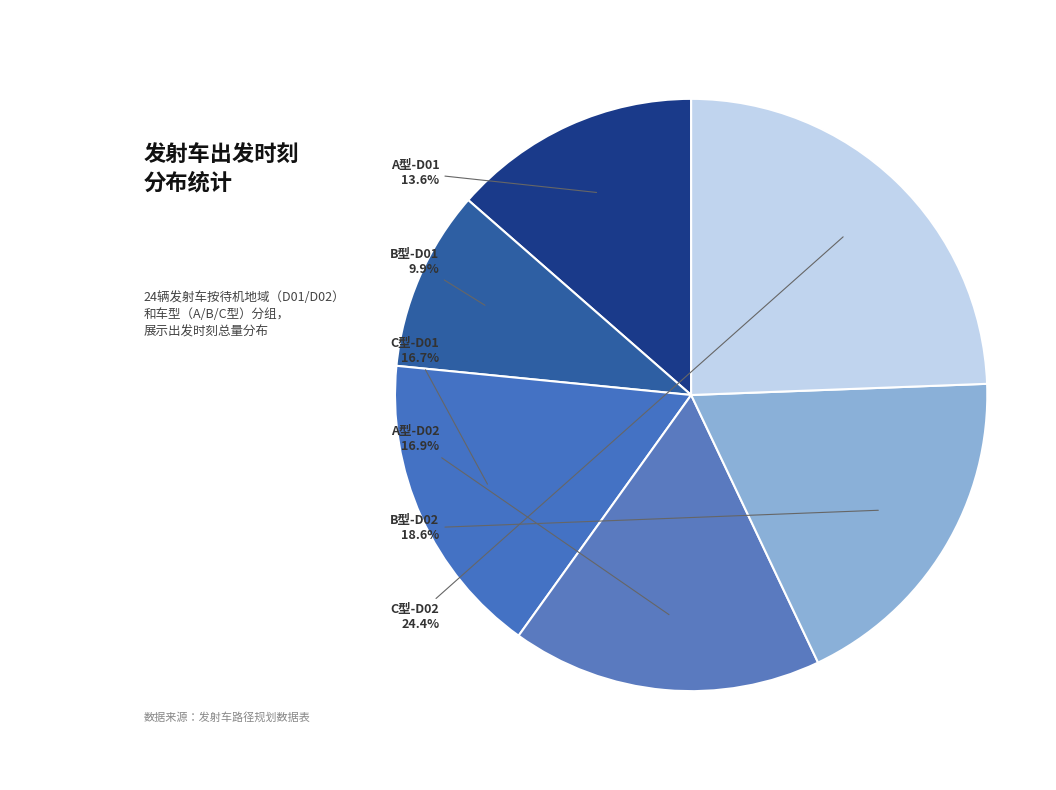

How many slices are in this pie chart?

6